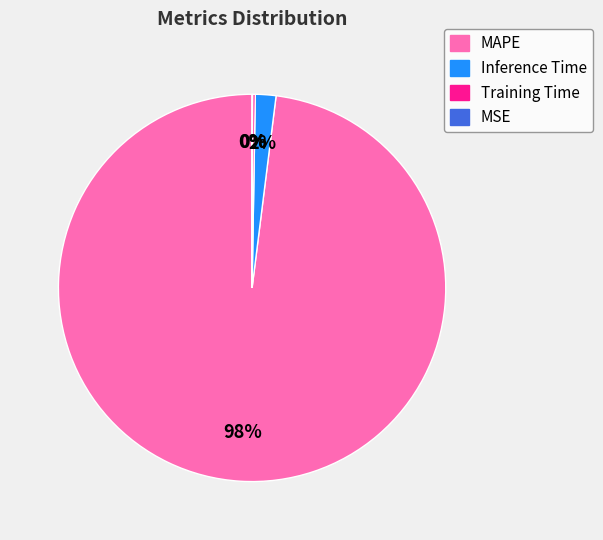

To the nearest percent, what portion does Inference Time represent?

2%